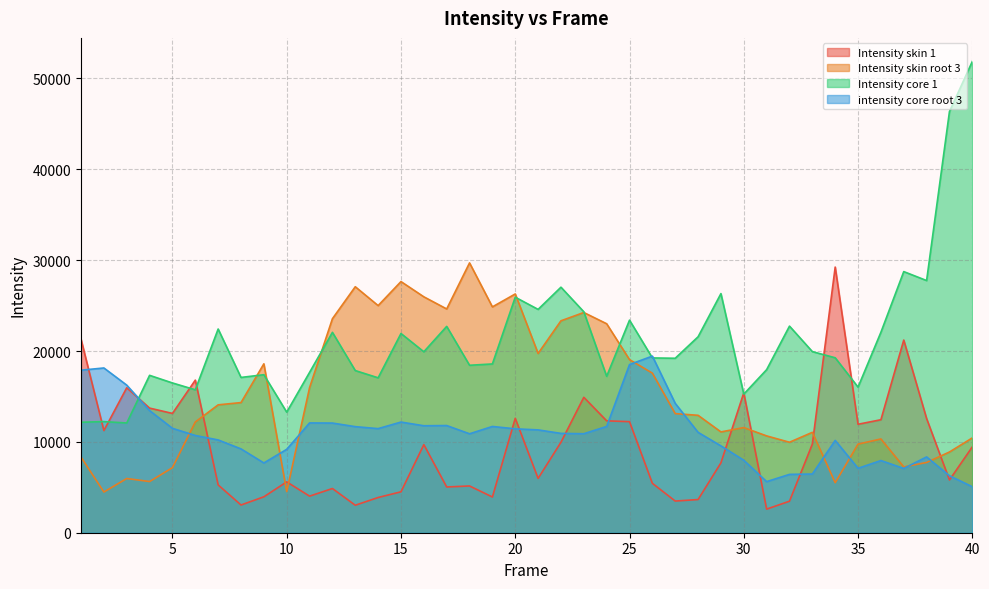

Where does the Intensity core 1 series first go above 19256?

7